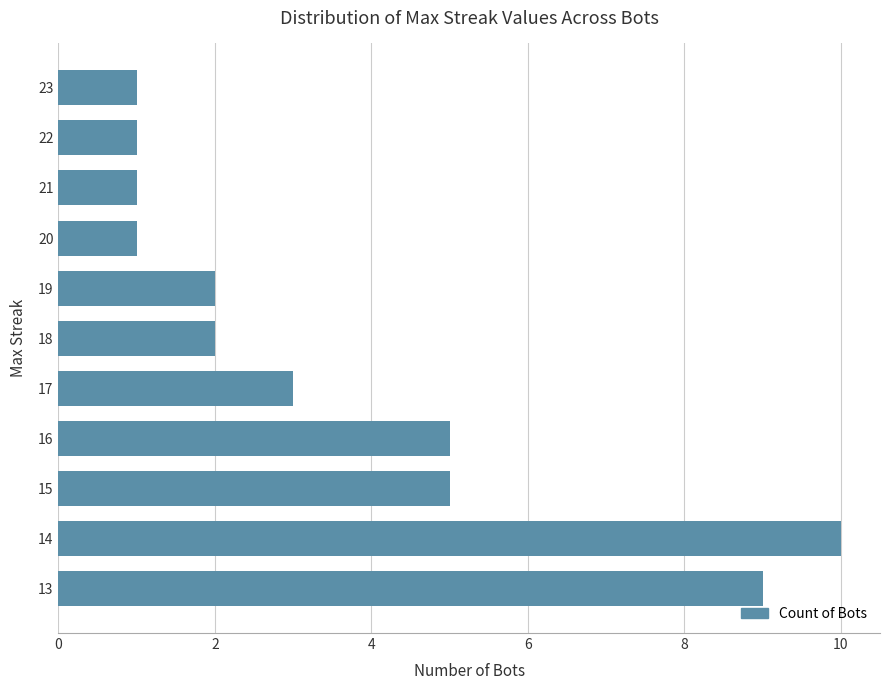

What is the ratio of the value at 21 to the value at 19?

0.5